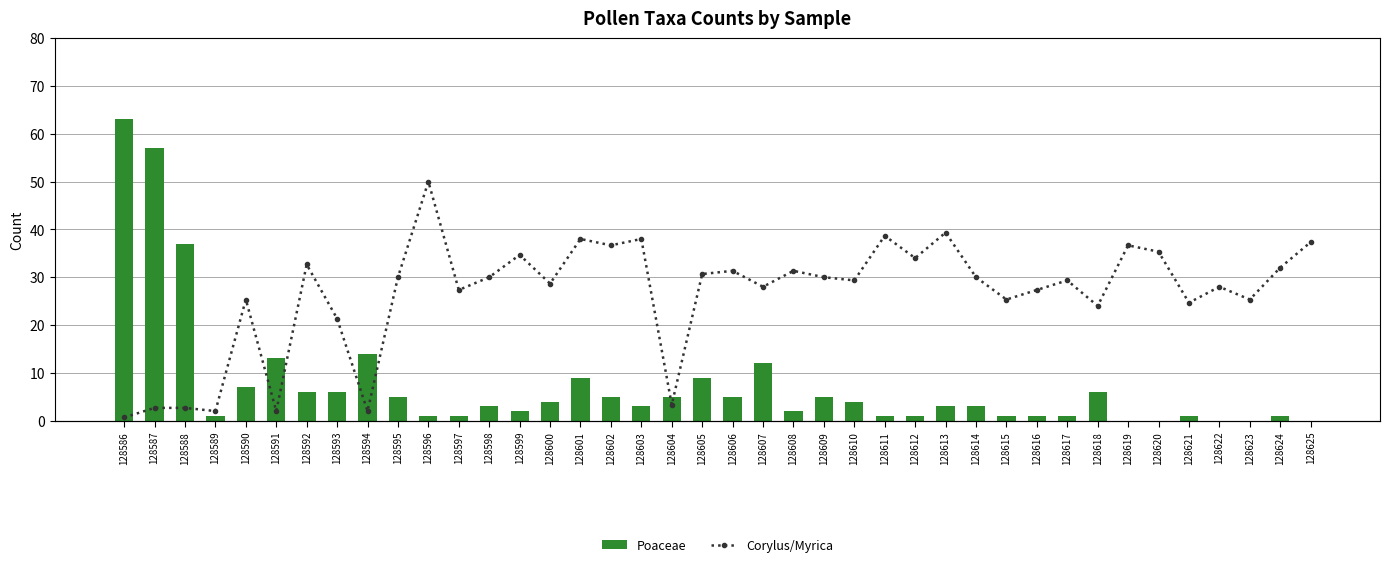

What is the value of the Poaceae bar at the 32nd from the left?

1